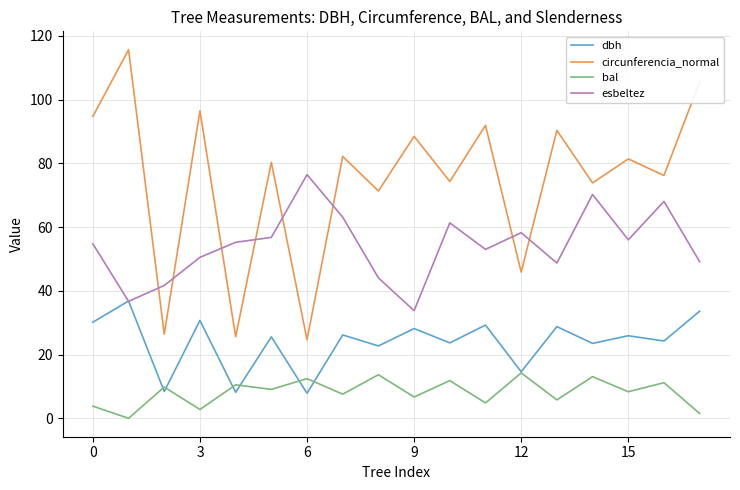

Which series has the largest range (max minus min)?

circunferencia_normal